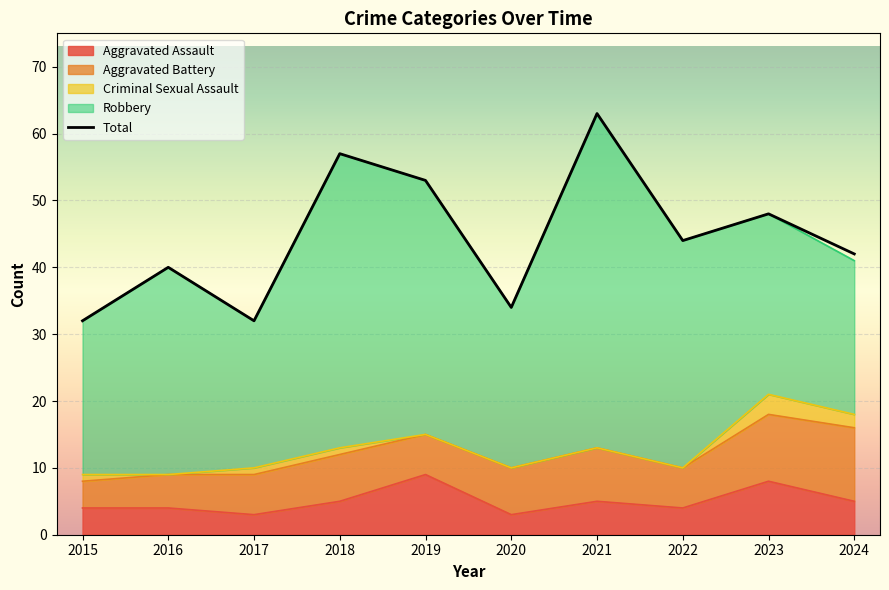

What are all the series names shown in the legend?

Aggravated Assault, Aggravated Battery, Criminal Sexual Assault, Robbery, Total